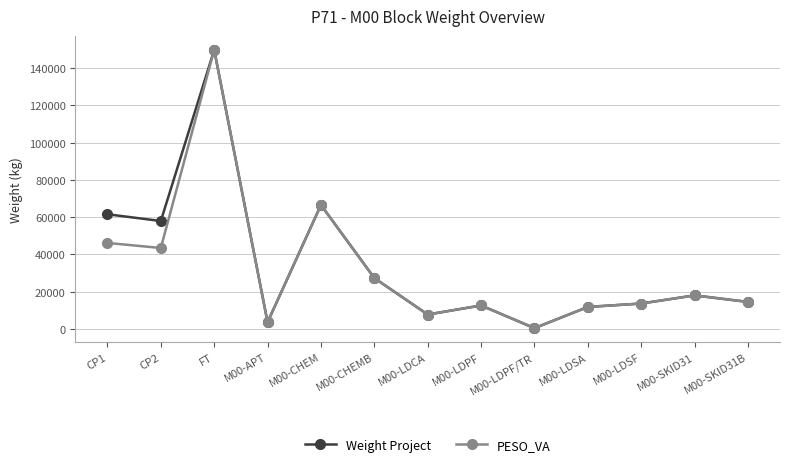

Which series changed the most between CP1 and FT?

PESO_VA